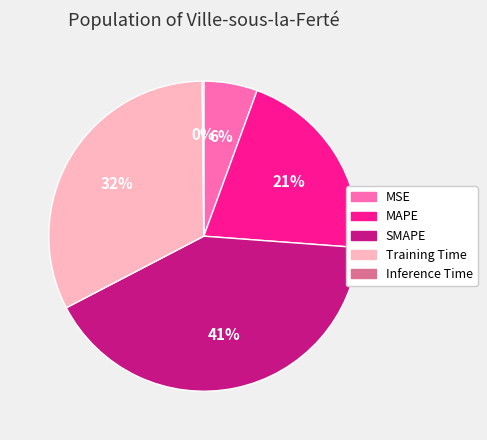

To the nearest percent, what is the difference between the MAPE and MSE slice percentages?

15%